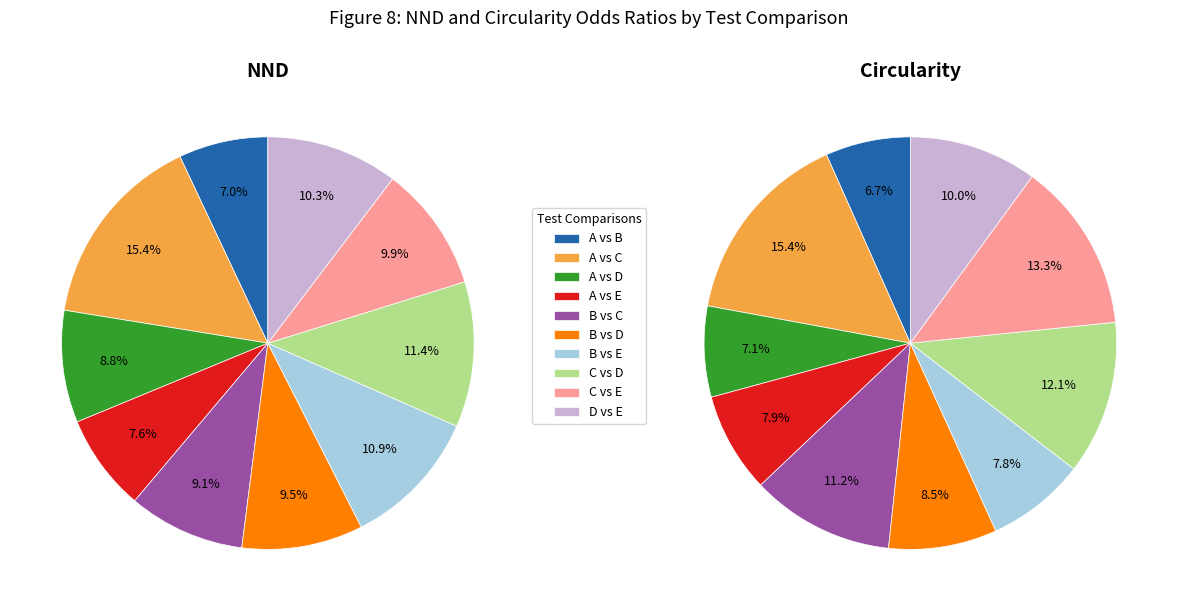

True or false: B vs C accounts for 9% of the total.

True